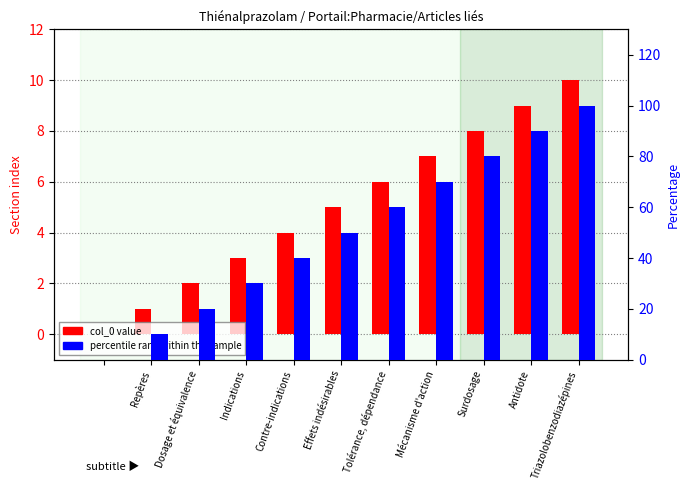

What is the average value of the col_0 value series?

5